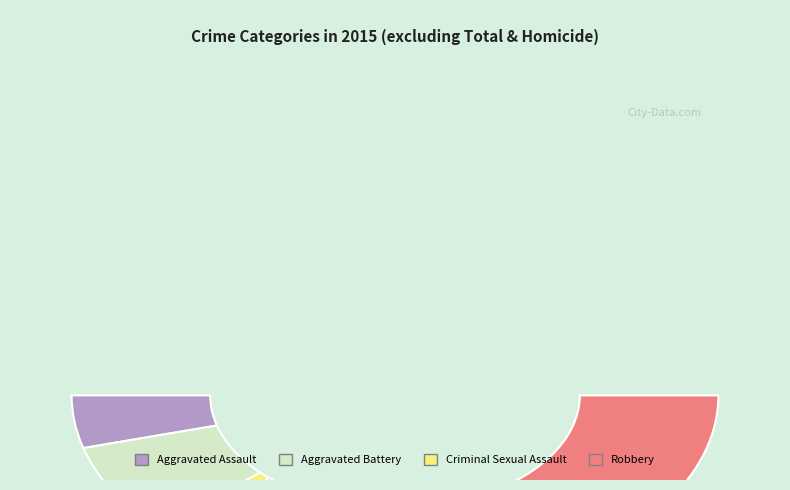

Combined, do Criminal Sexual Assault and Robbery account for over 50%?

Yes